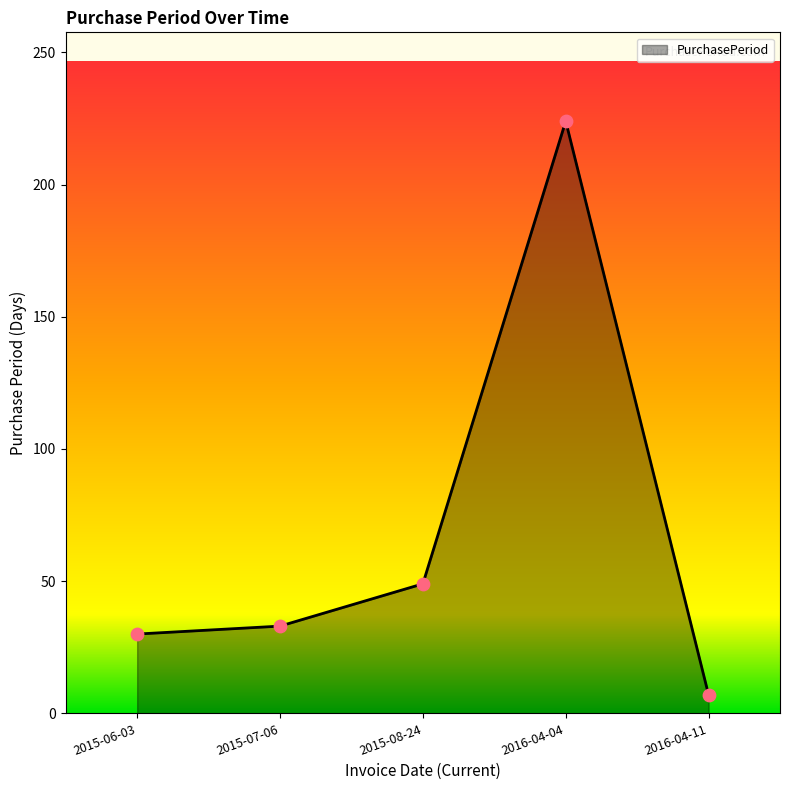

Between 2016-04-04 and 2015-08-24, which is larger?

2016-04-04